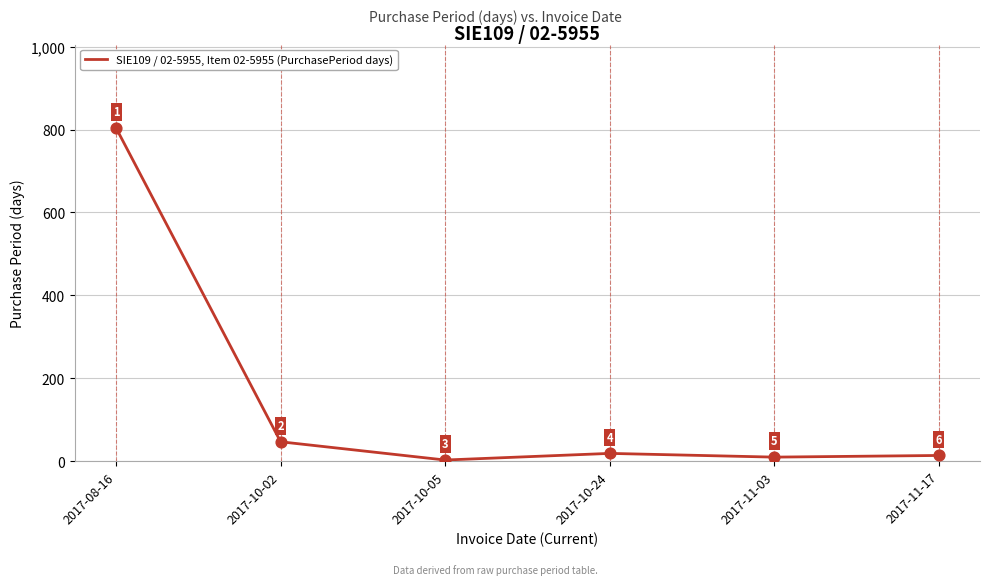

Approximately how many times larger is the value at 2017-11-03 compared to 2017-11-17?

0.7